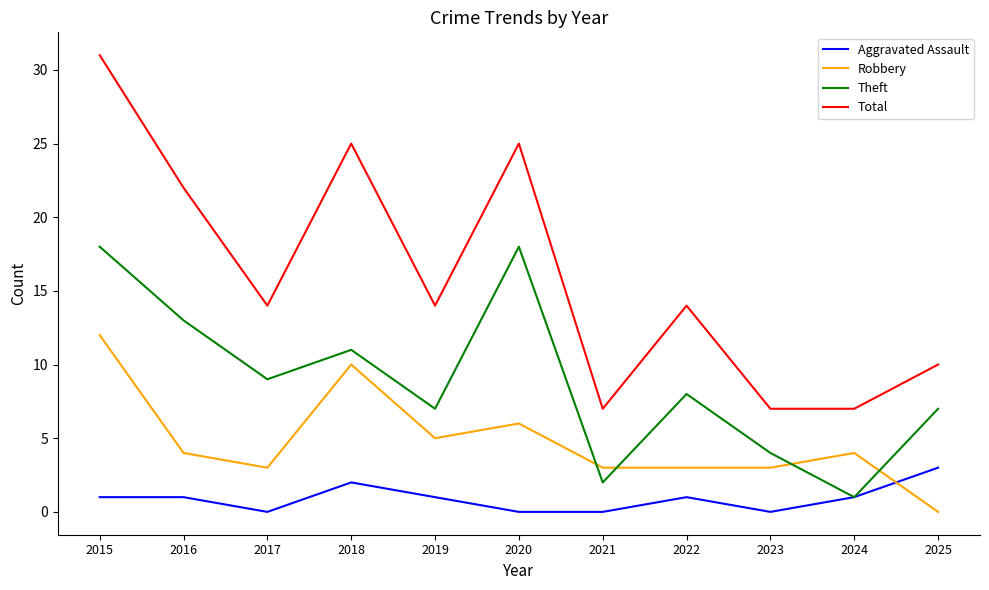

At which category is the sum across all series the highest?

2015